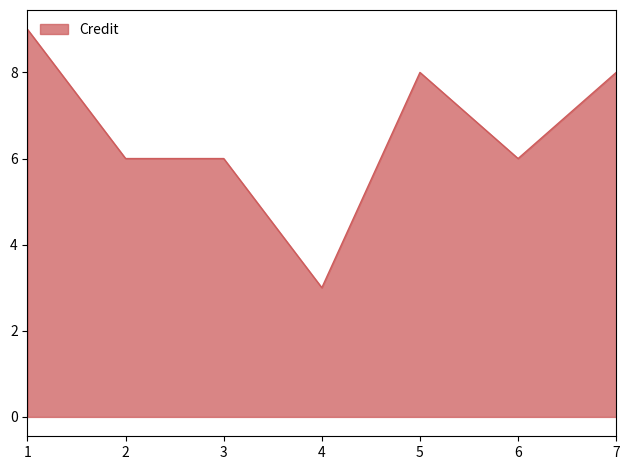

What is the ratio of the value at 1 to the value at 6?

1.5